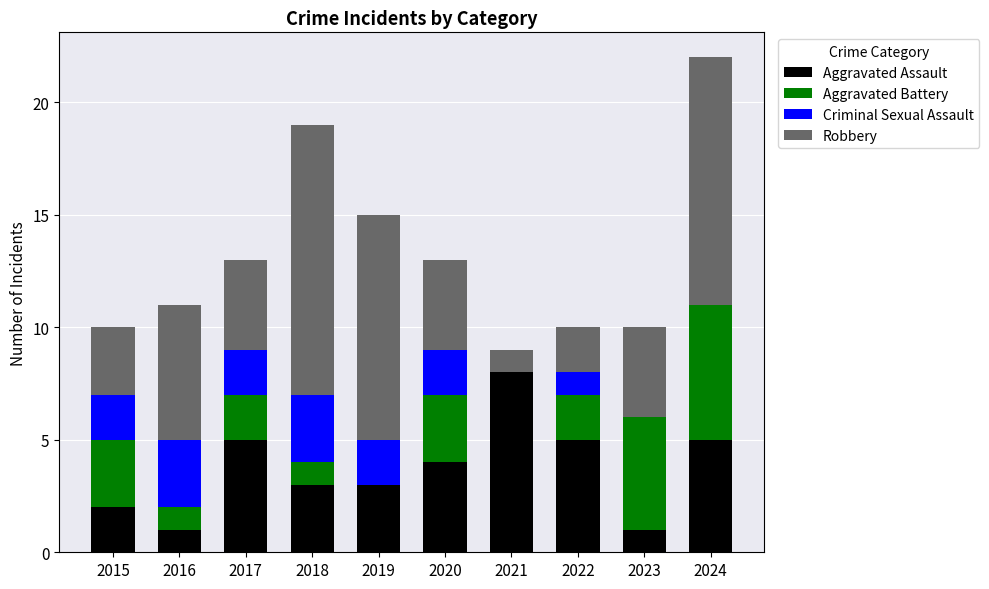

The value of Aggravated Assault at 2022 is 5. True or false?

True